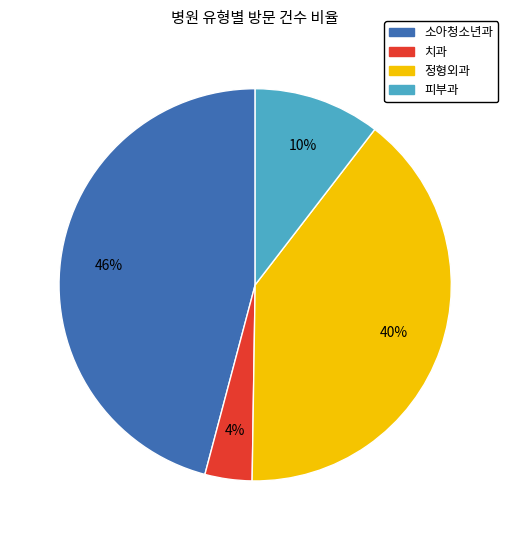

How many slices are in this pie chart?

4